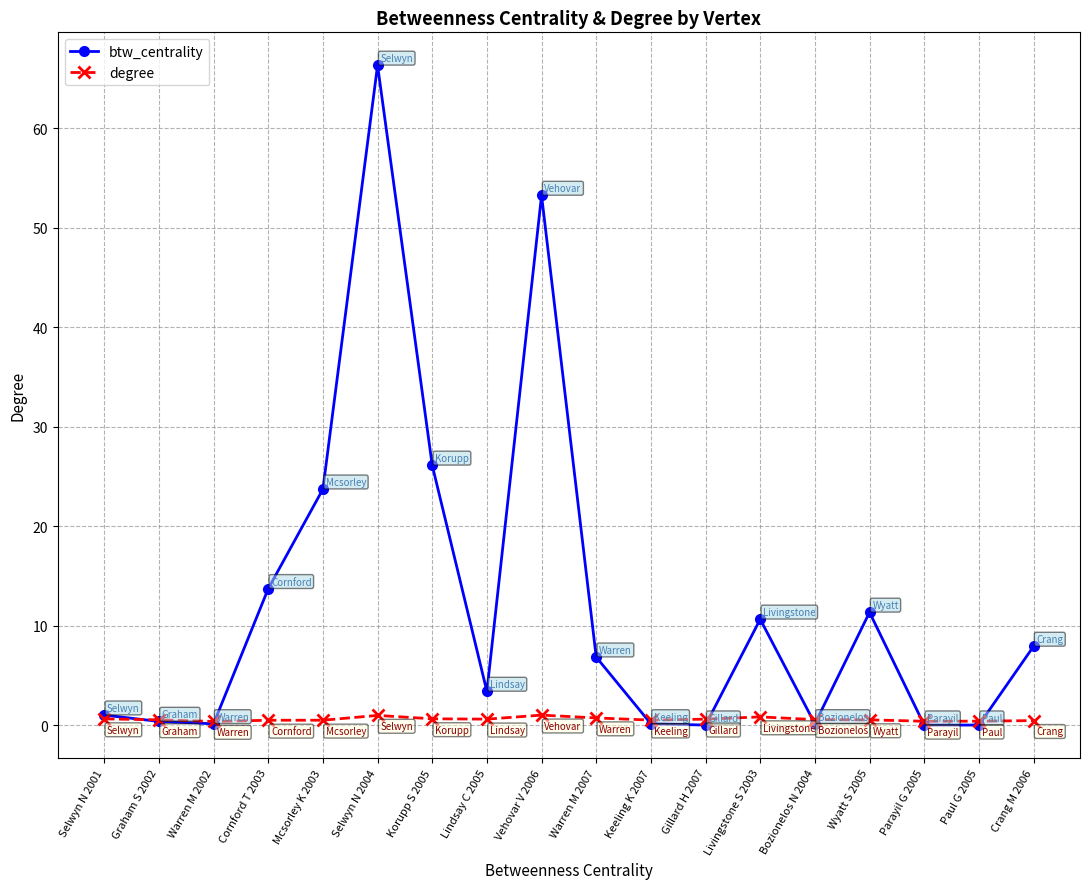

Where is the first local maximum for btw_centrality?

Selwyn N 2004